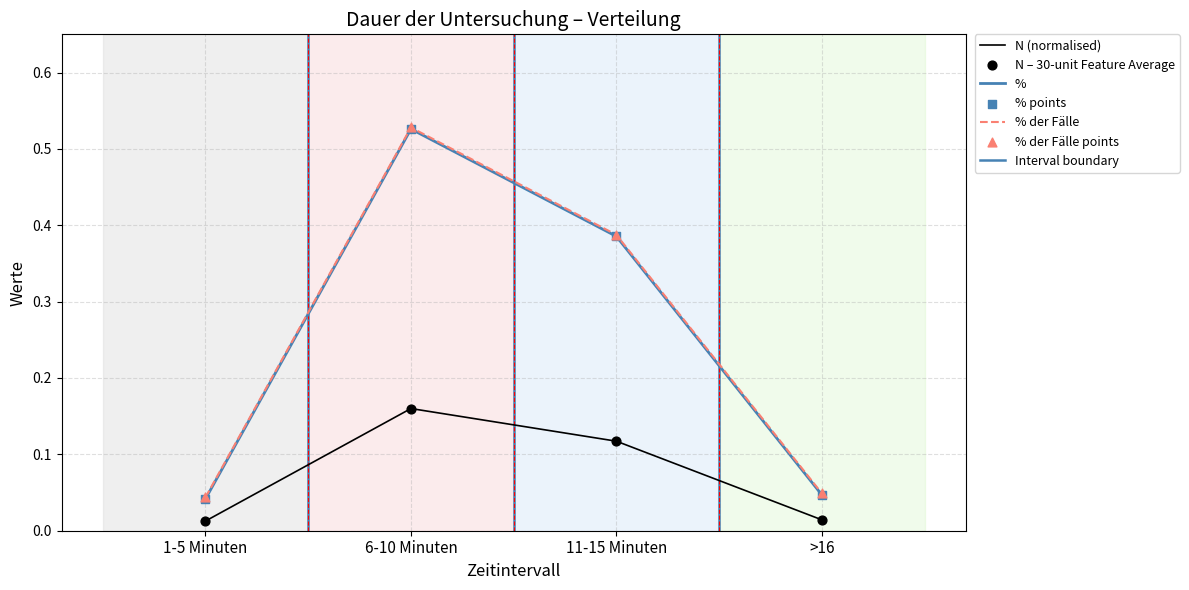

Which series contains the highest Y value?

% der Fälle